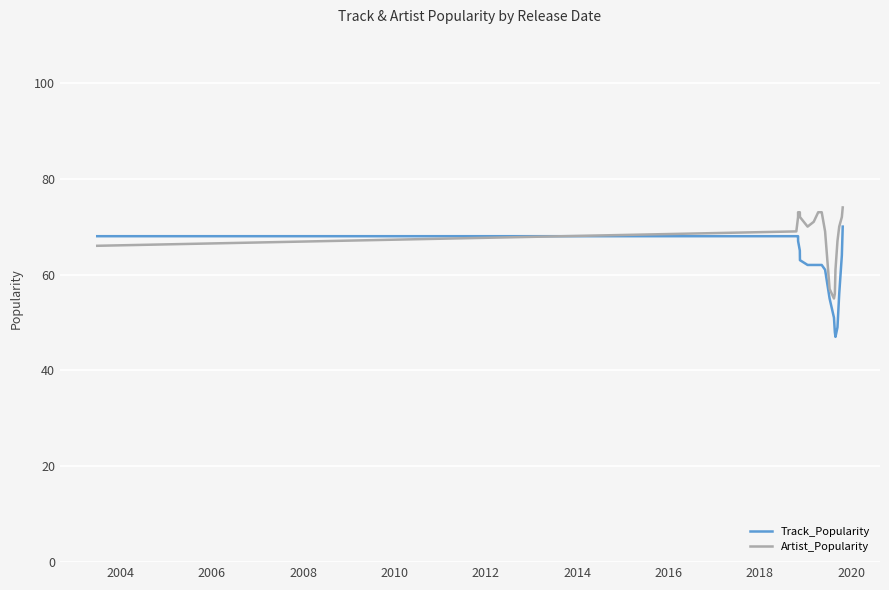

How many series are shown in this chart?

2